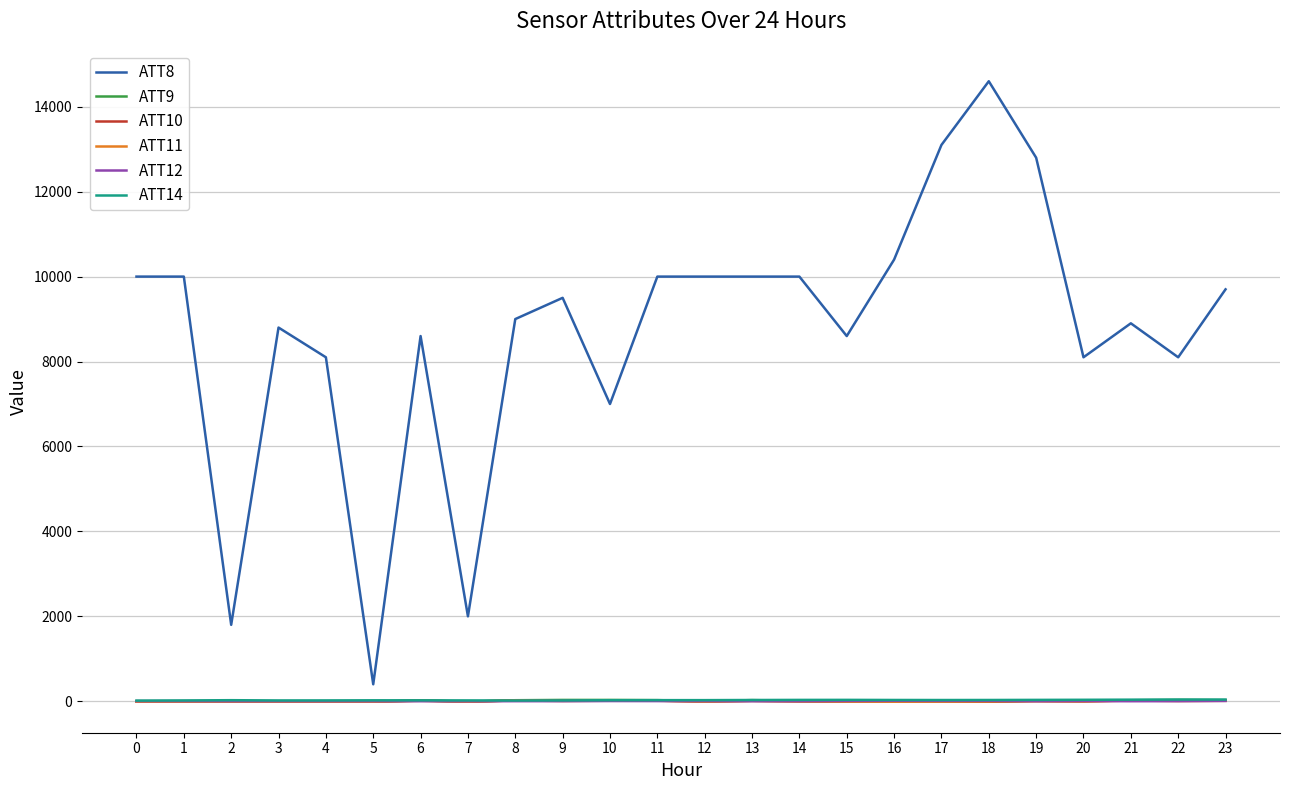

The value of ATT10 at 5 is -10.0. True or false?

True